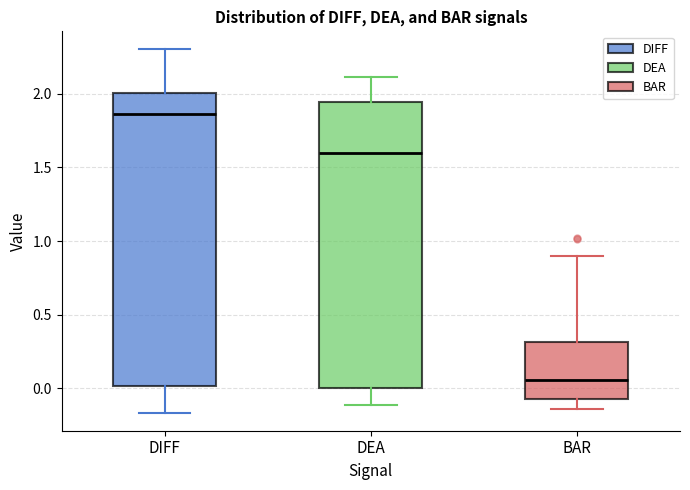

Where does the lower whisker of the box for DIFF end on the y-axis? The values are not printed on the chart, so give them approximately, as read against the axis.

-0.15